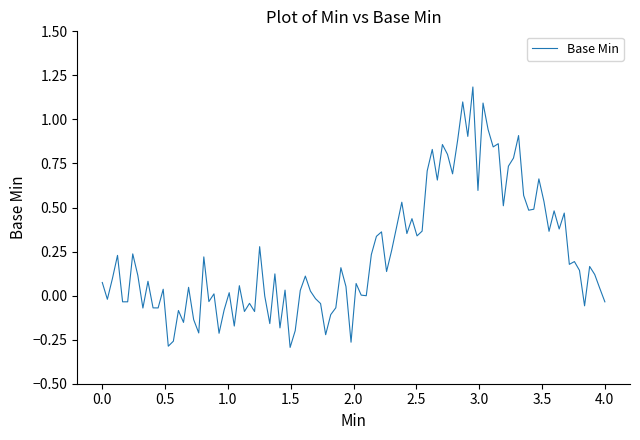

True or false: the data has more than 2 interior local peaks.

True